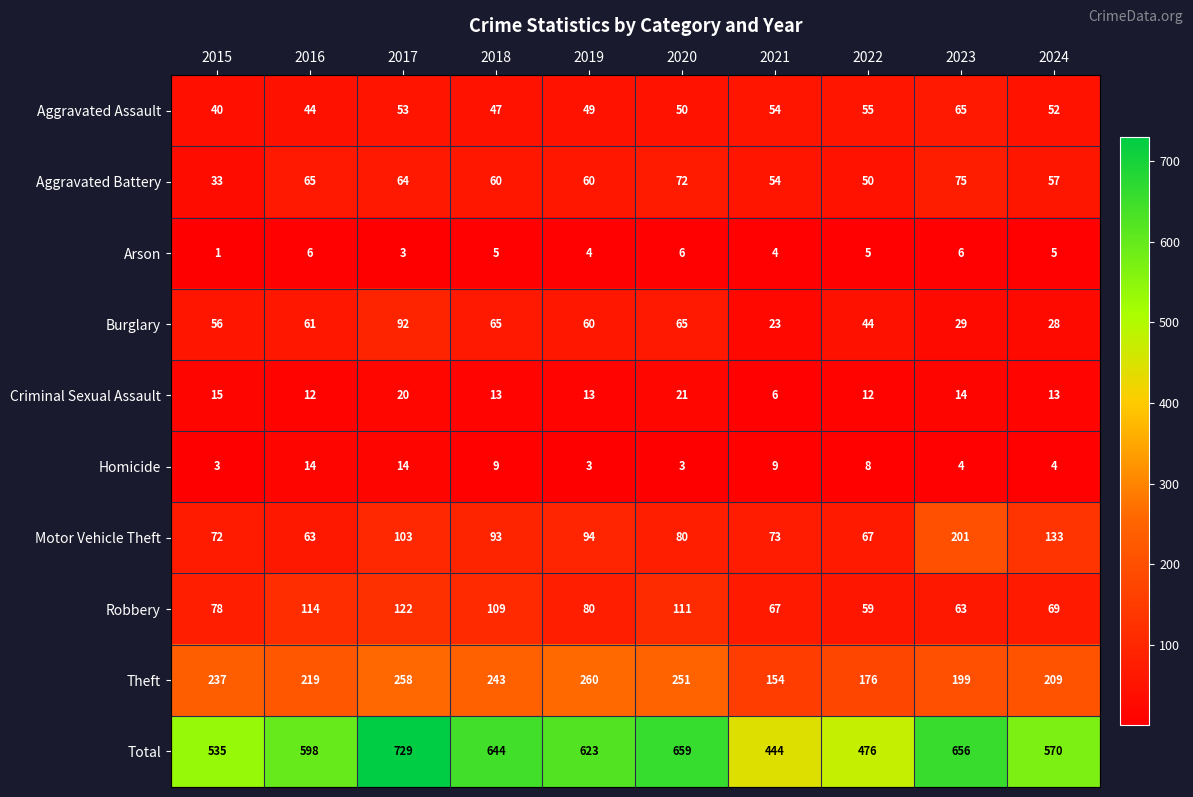

What is the total value across all series at 2024?

1140